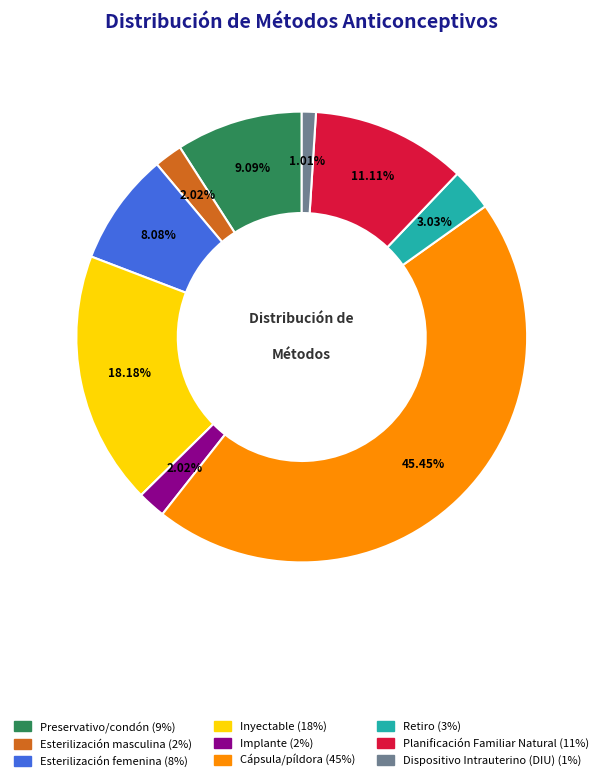

Which slice is the largest?

Cápsula/píldora